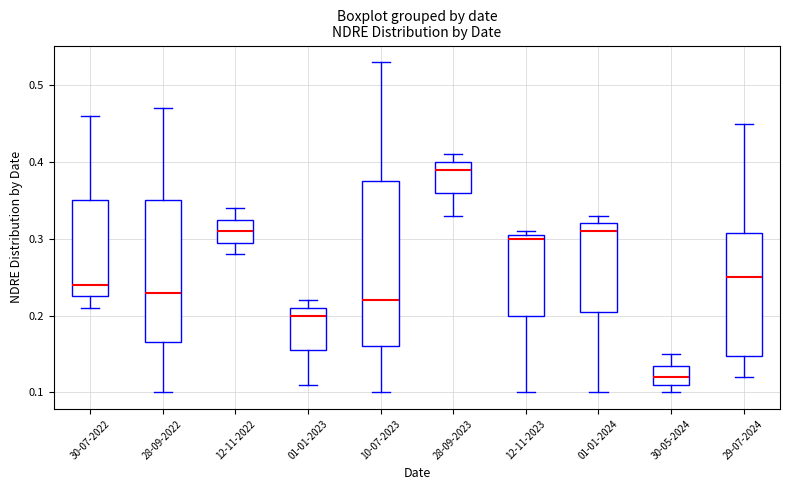

Comparing the boxes themselves (not the whiskers), which one is the tallest?

10-07-2023